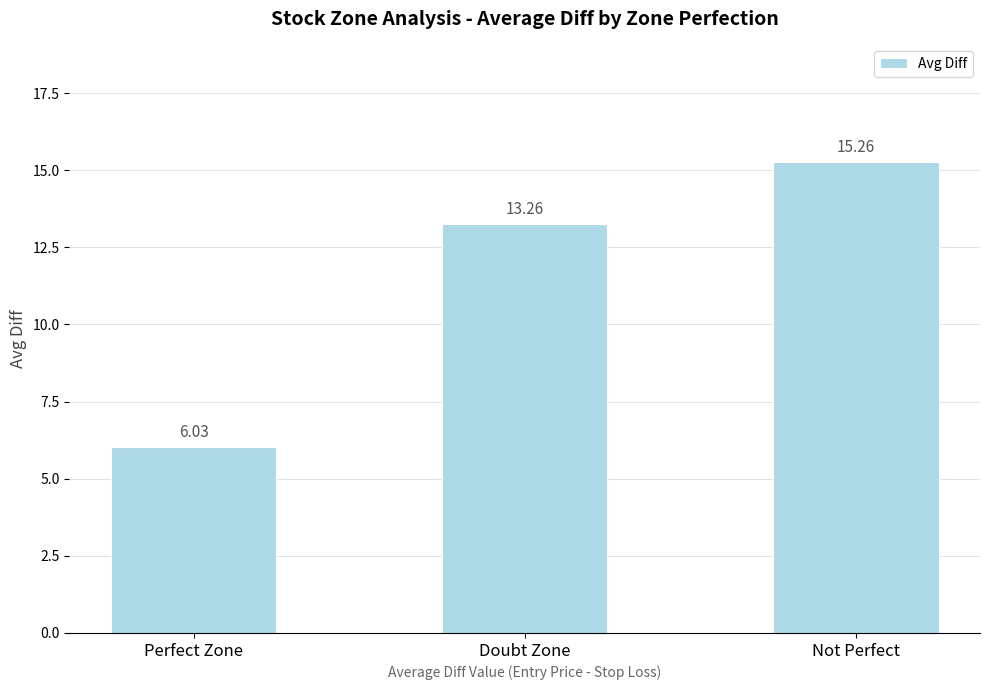

What is the label of the 3rd bar from the right?

Perfect Zone